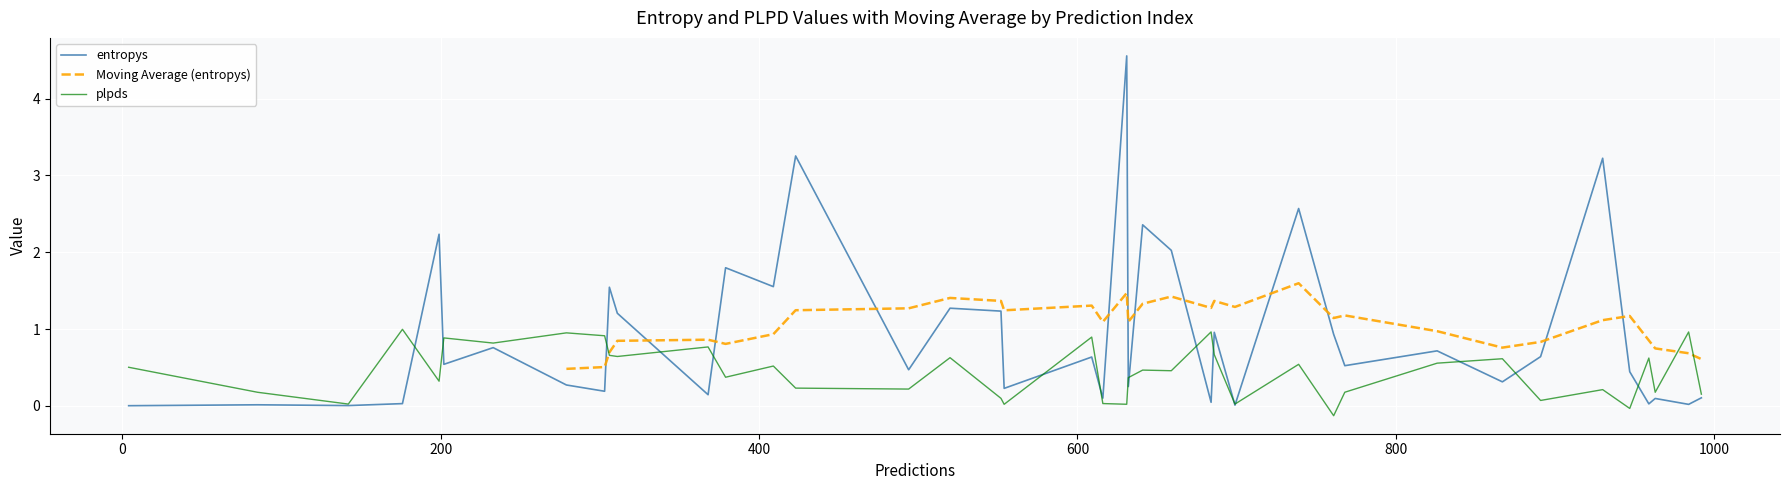

Is it true that entropys equals 0.0 at 9?

True